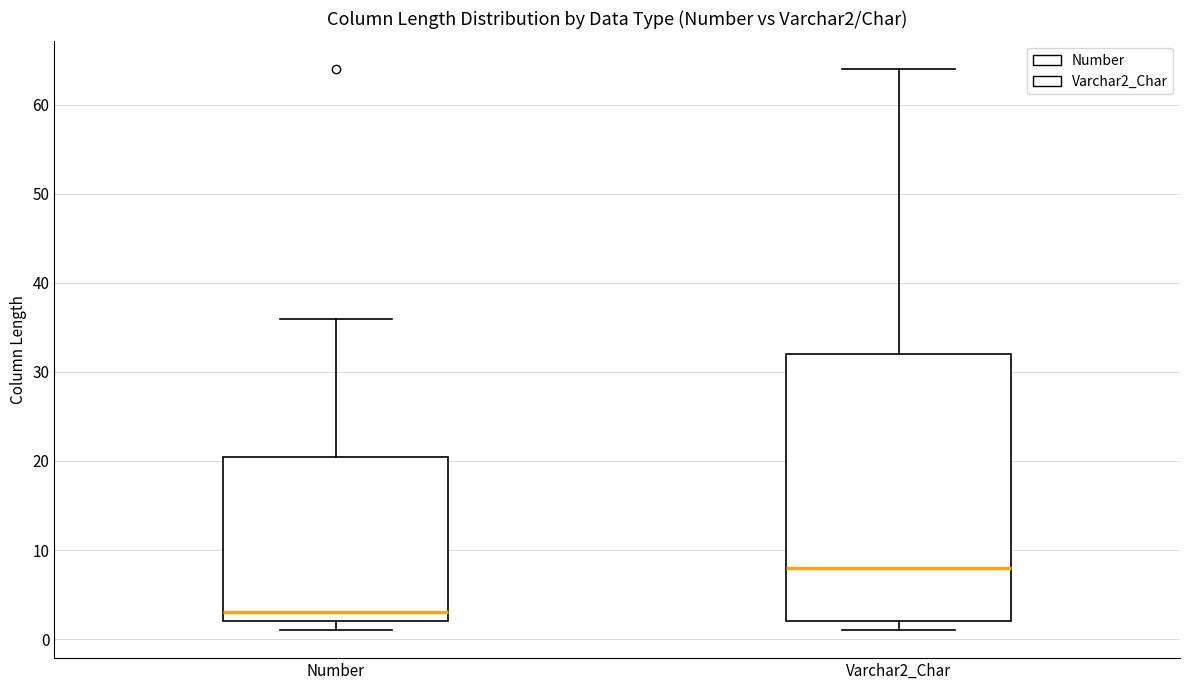

Reading left to right, transcribe this box plot: for each box, give where its median line is, the range the box spans, and where its two whiskers end, as read against the y-axis. The values are not printed on the chart, so give them approximately, as read against the axis.

Number: median 3, box 2 to 21, whiskers 1 to 36
Varchar2_Char: median 8, box 2 to 32, whiskers 1 to 64